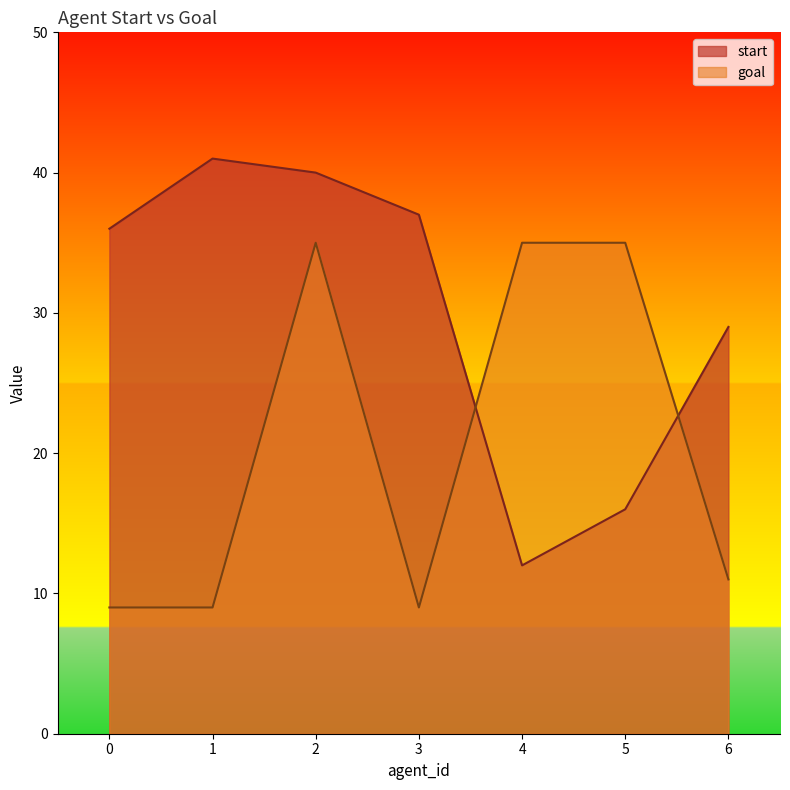

Reading left to right, what are all the values shown in this chart?

start: 0=36	1=41	2=40	3=37	4=12	5=16	6=29
goal: 0=9	1=9	2=35	3=9	4=35	5=35	6=11